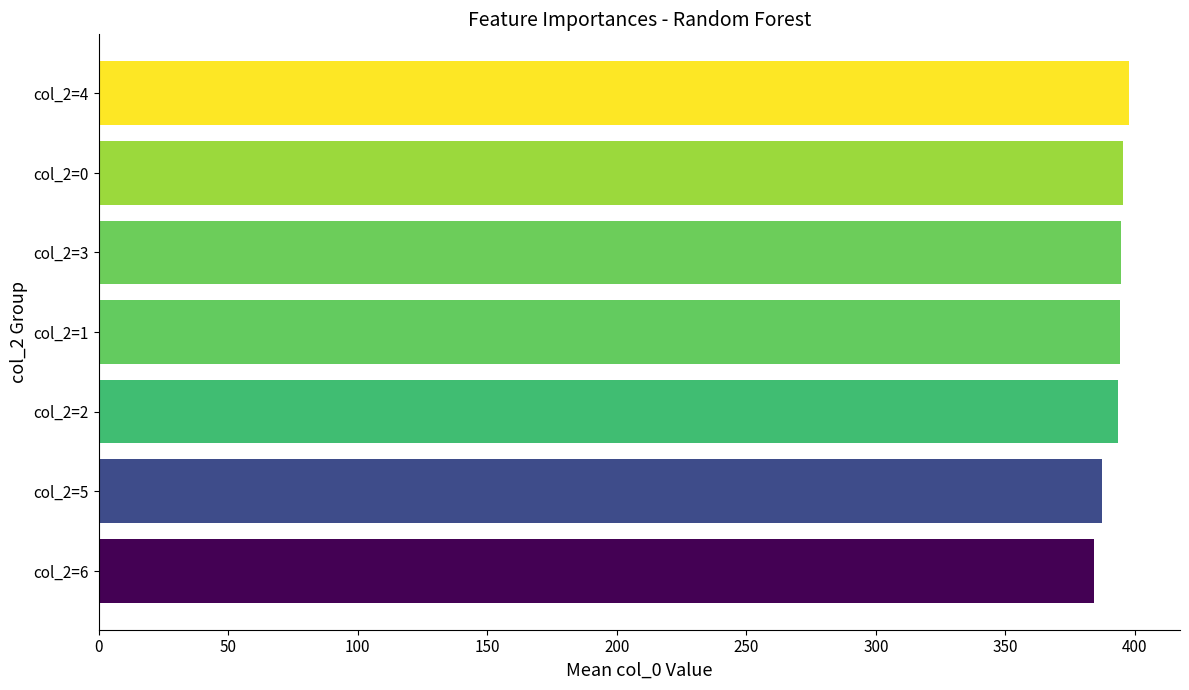

Is it true that the value at col_2=6 is 130.3?

False